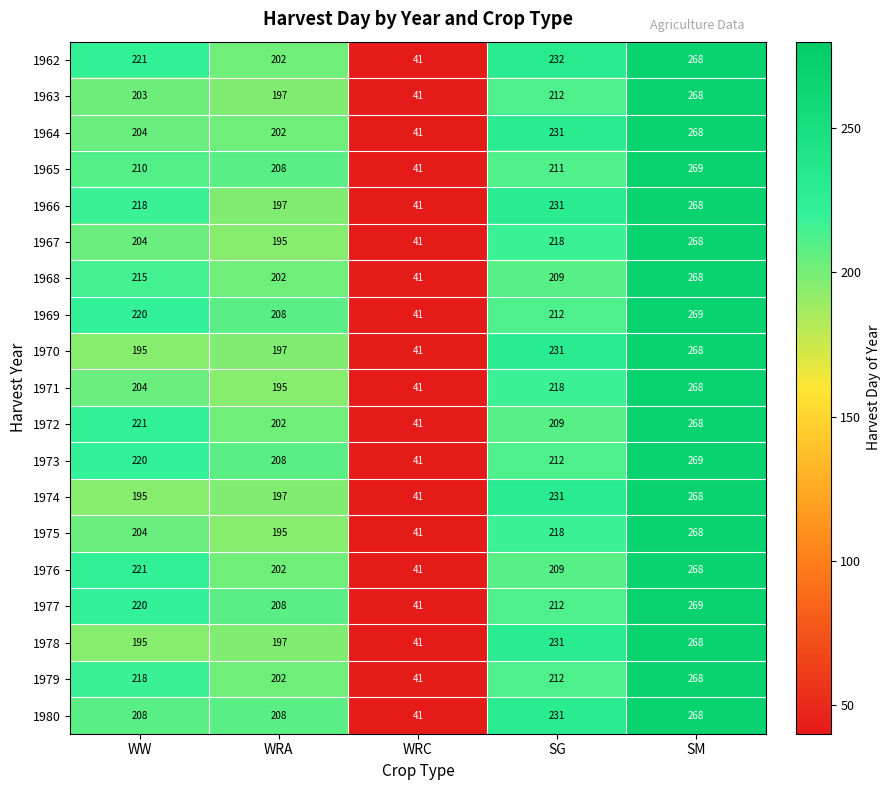

What is the maximum value shown in the chart?

269